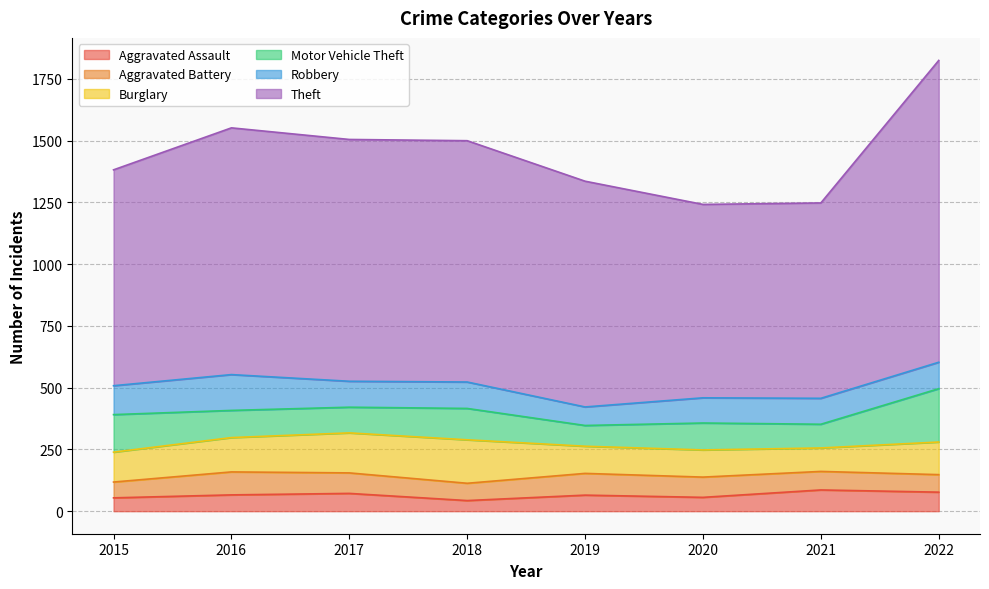

At which category does the chart reach its minimum across all series?

2018